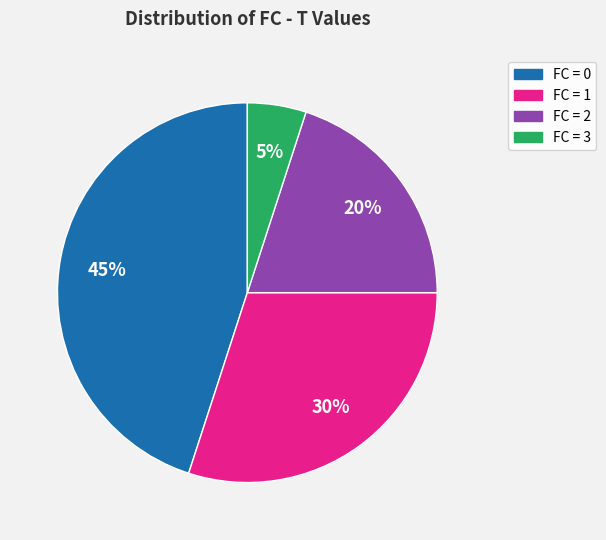

Is there a majority slice in this chart?

No